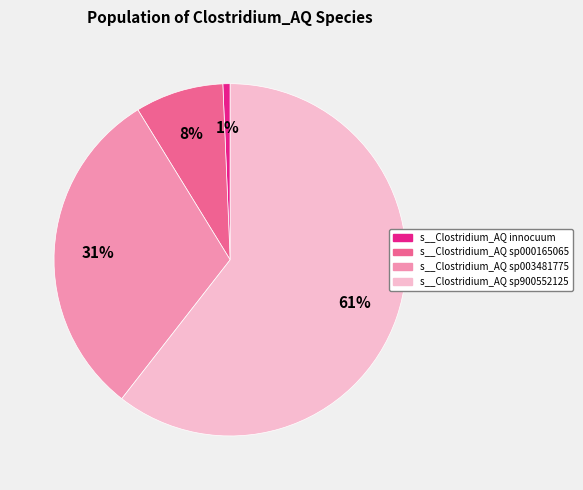

To the nearest percent, what is the average slice percentage?

25%